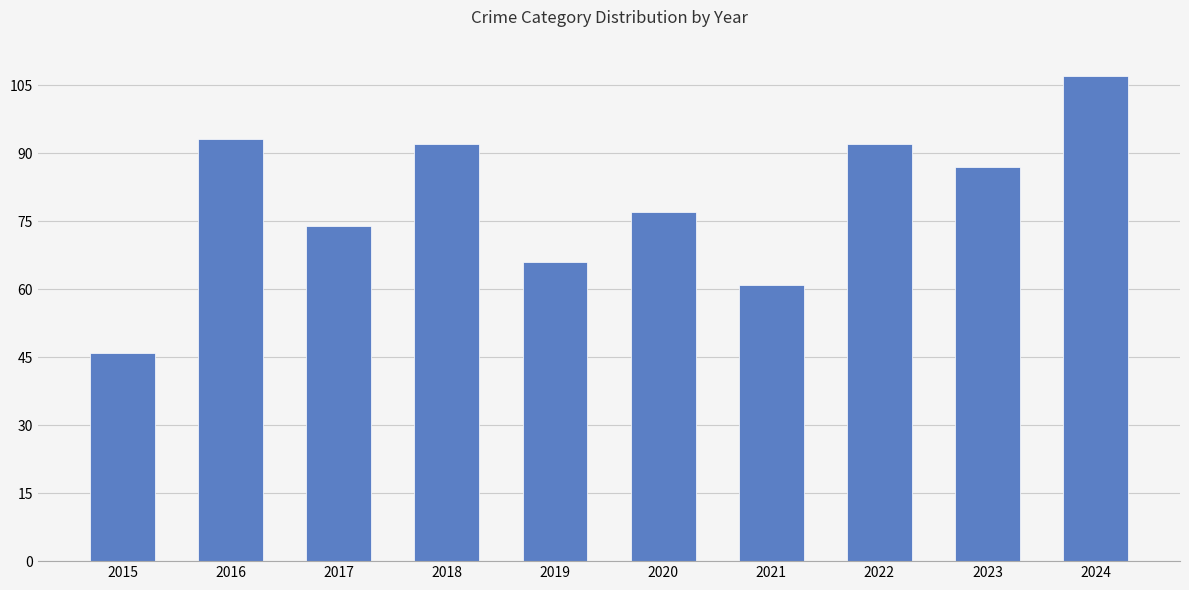

Read the value at 2016, to the nearest 5.

95